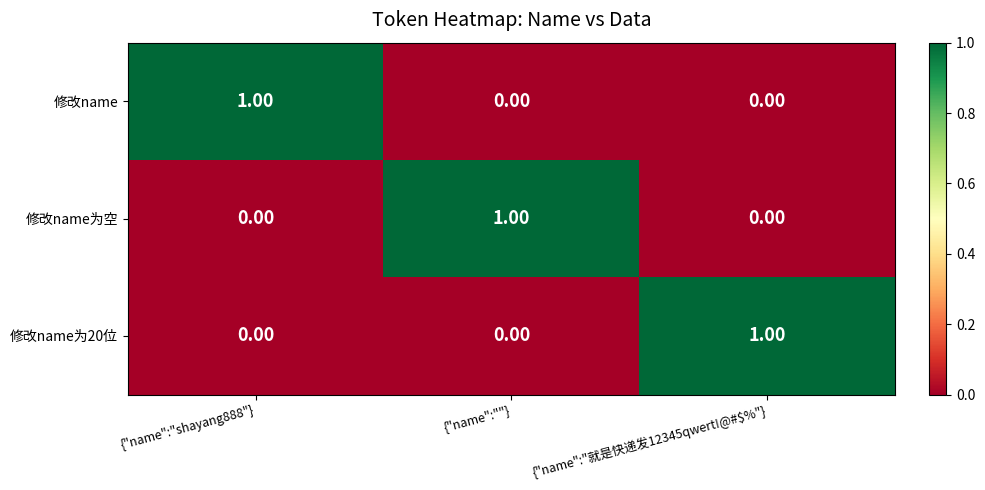

At how many categories does at least one series exceed 0?

3